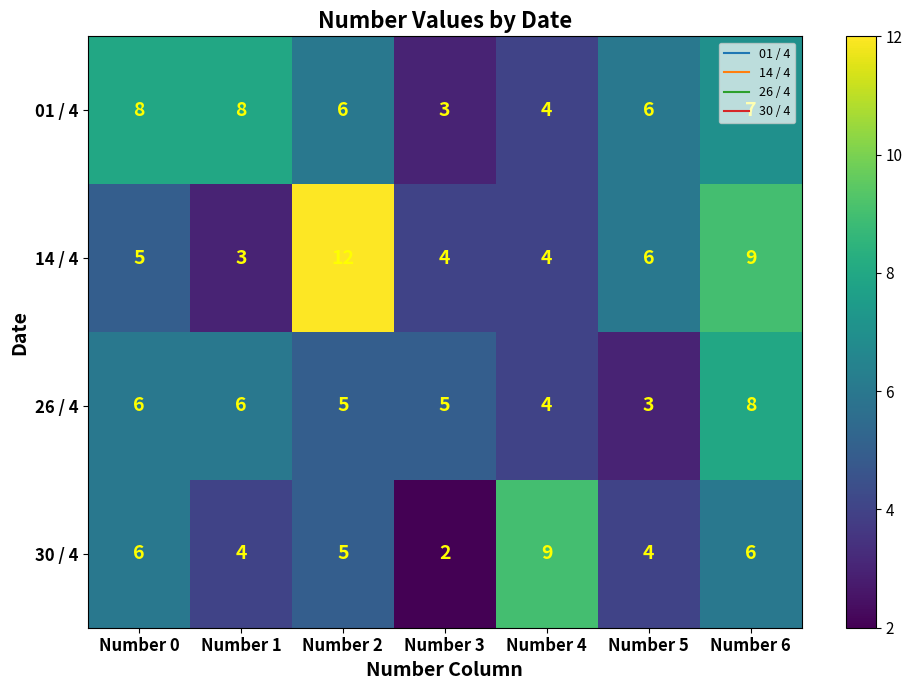

What is the spread (max minus min) of values at Number 3?

3